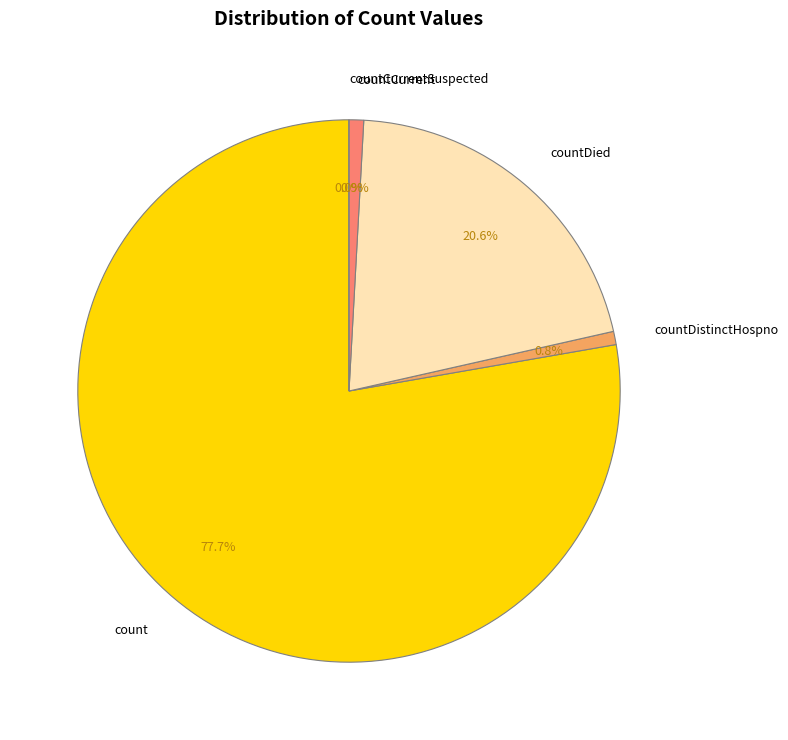

Does count account for over 50% of the chart?

Yes